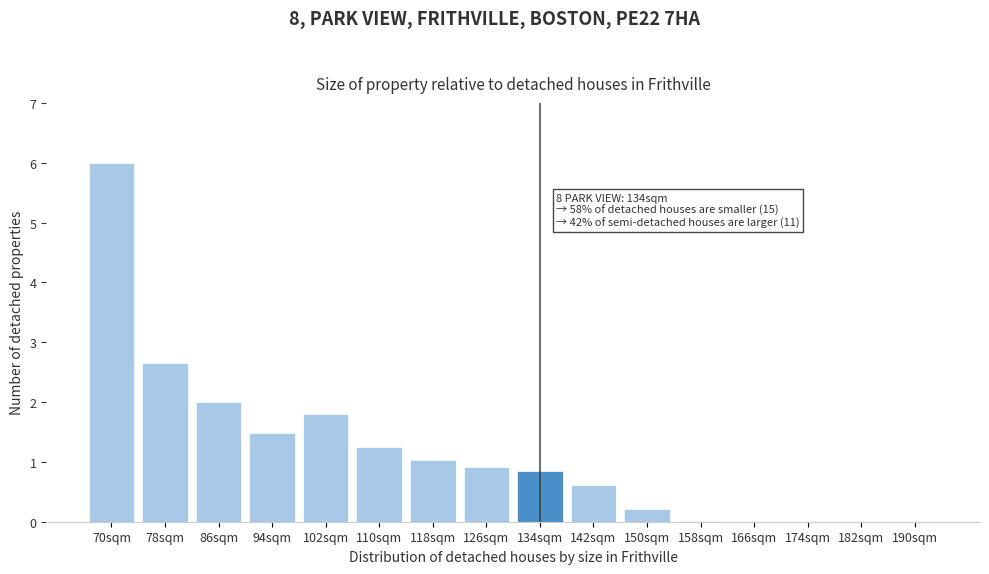

What is the sum of the values at 86sqm and 126sqm?

2.9